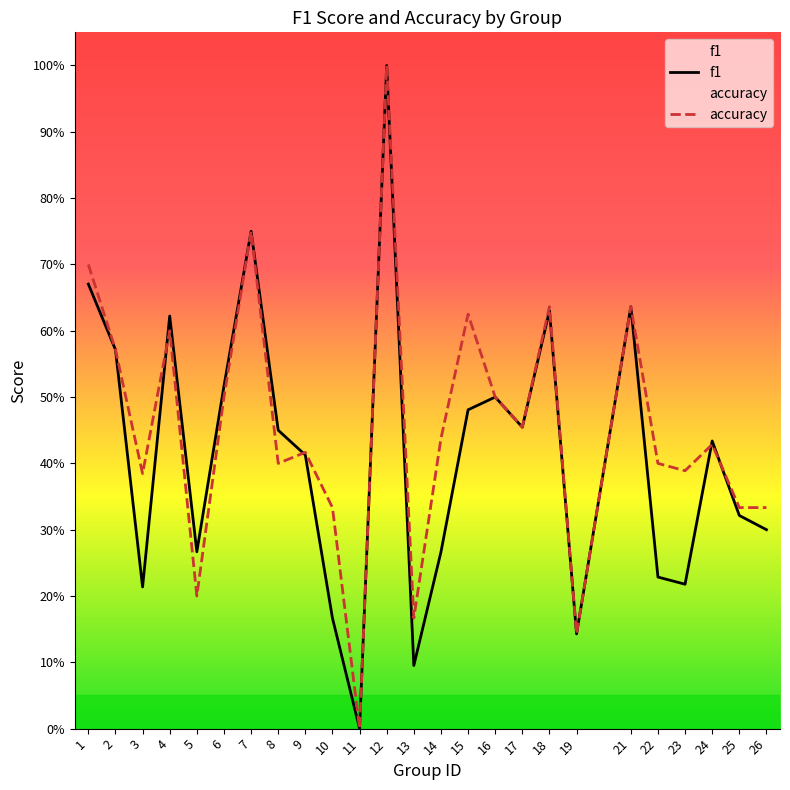

What is the total value across all series at 23?

0.6